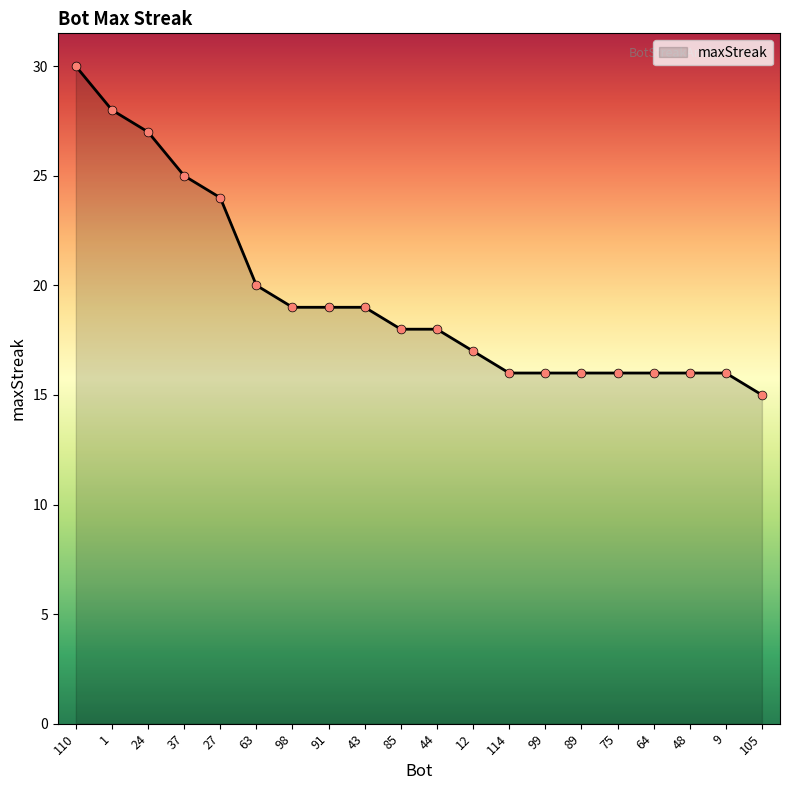

Between 27 and 91, which is larger?

27